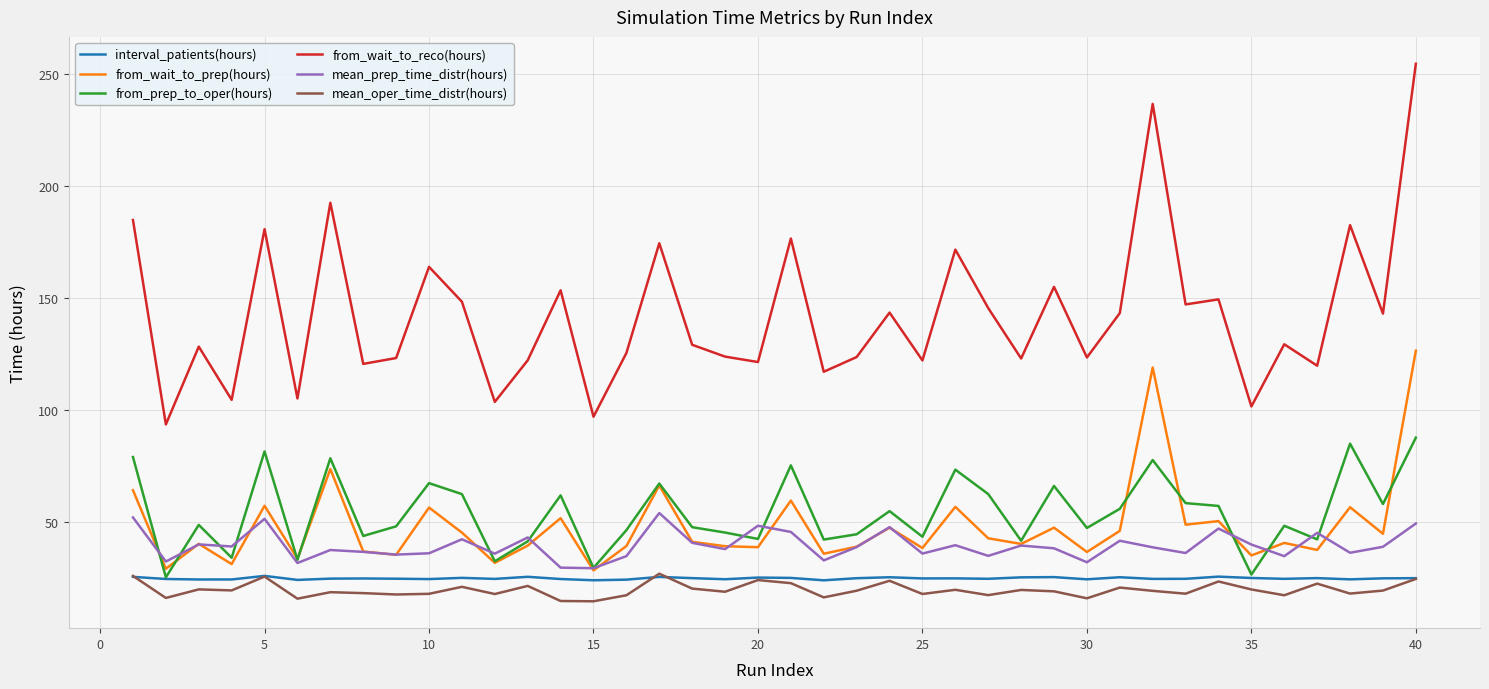

True or false: mean_oper_time_distr(hours) and from_wait_to_prep(hours) intersect in this chart.

False